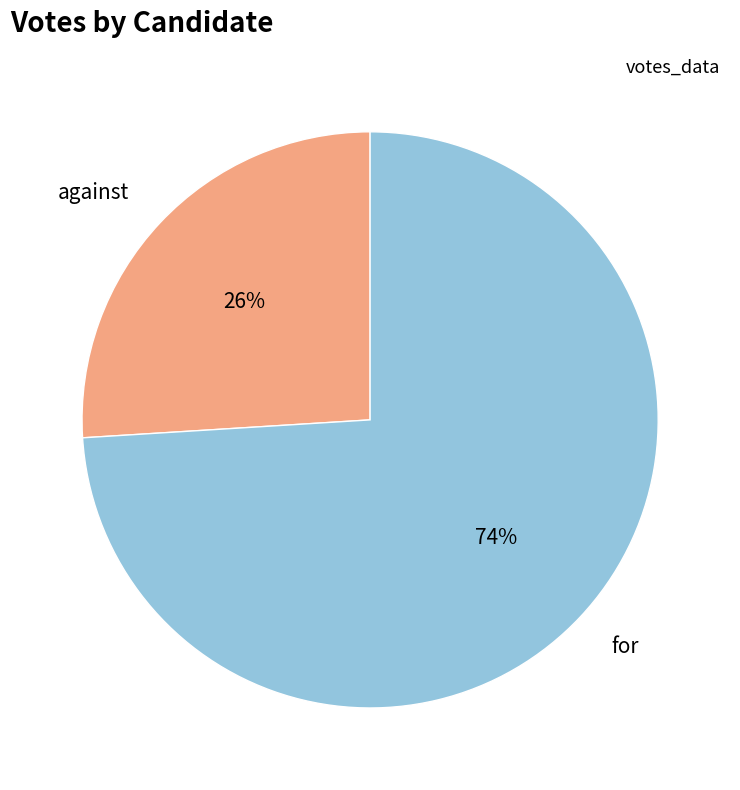

Is there a majority slice in this chart?

Yes